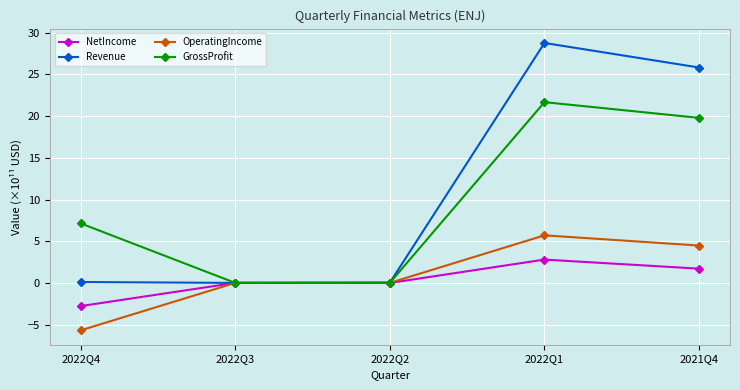

True or false: OperatingIncome has more than 2 interior local peaks.

False